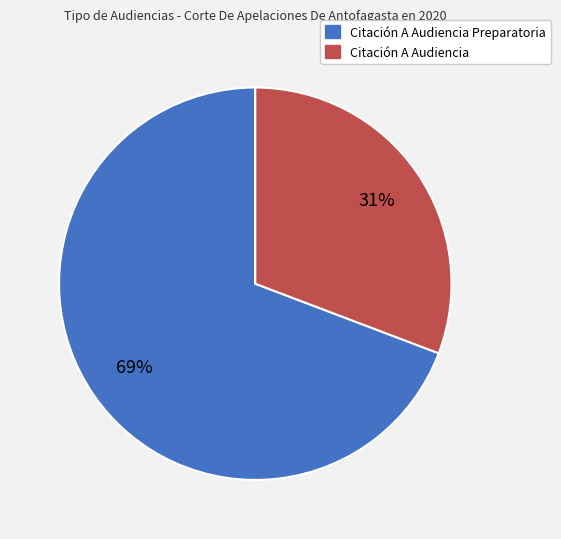

To the nearest percent, what is the difference between the largest and smallest slice percentages?

38%